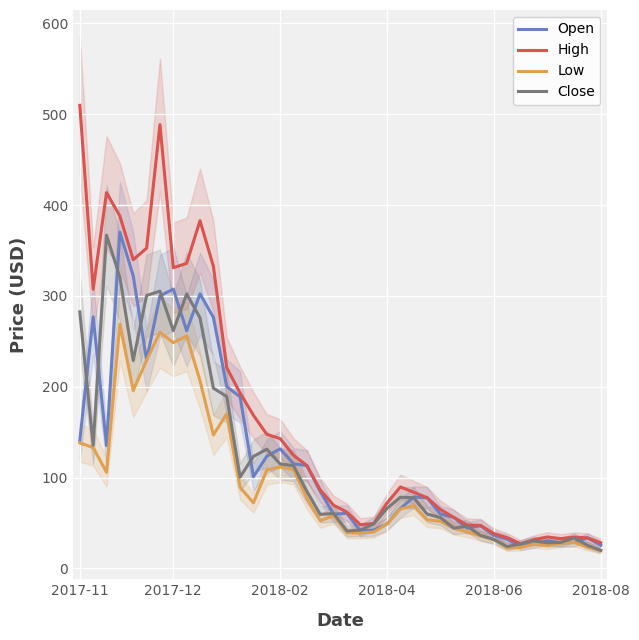

What is the lowest value of the Low series?

19.4